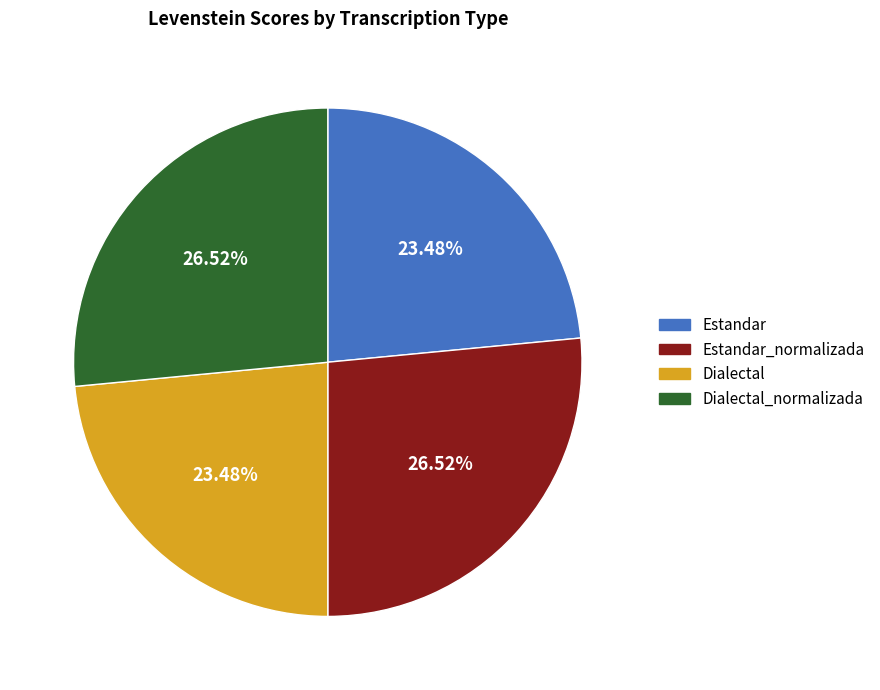

Is there a majority slice in this chart?

No